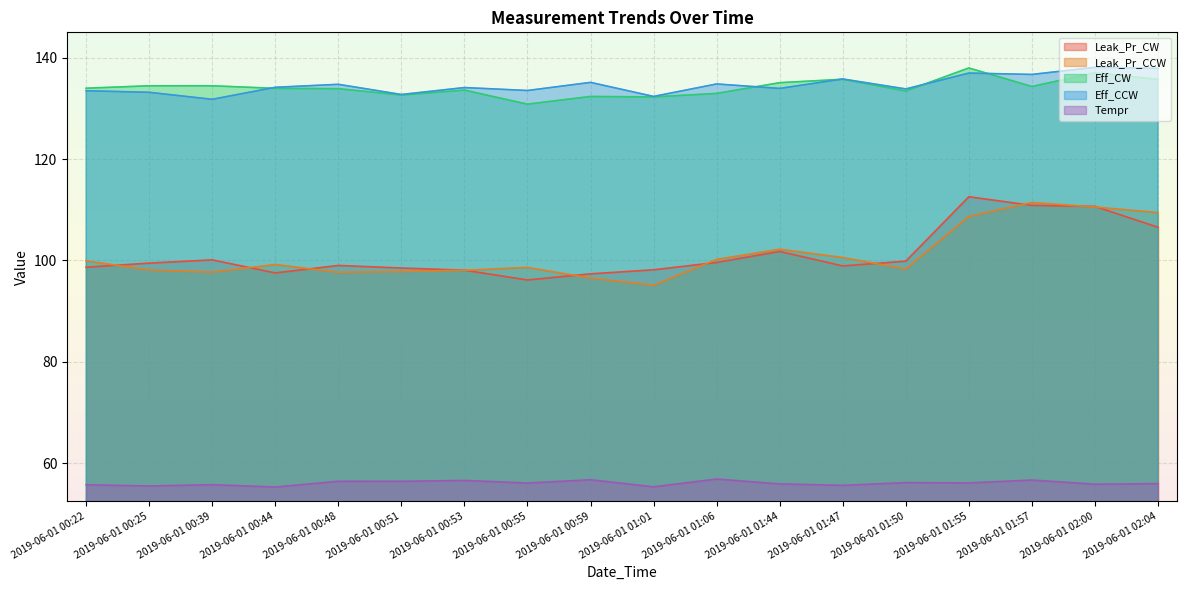

True or false: Leak_Pr_CCW has a value of 158.7 at 2019-06-01 00:59.

False